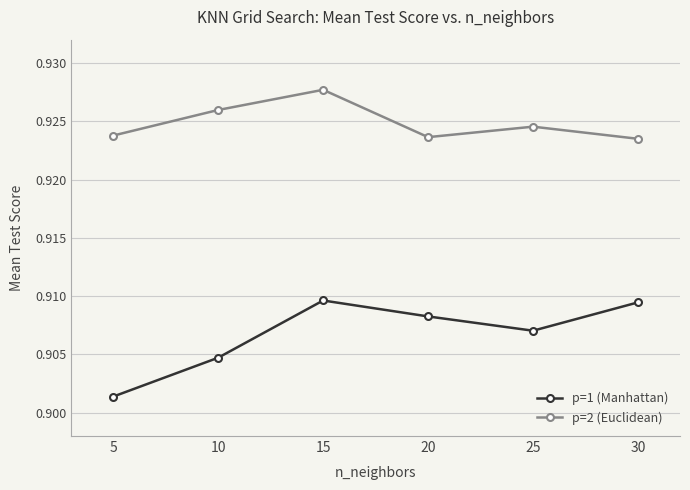

How many lines are shown in the chart?

2